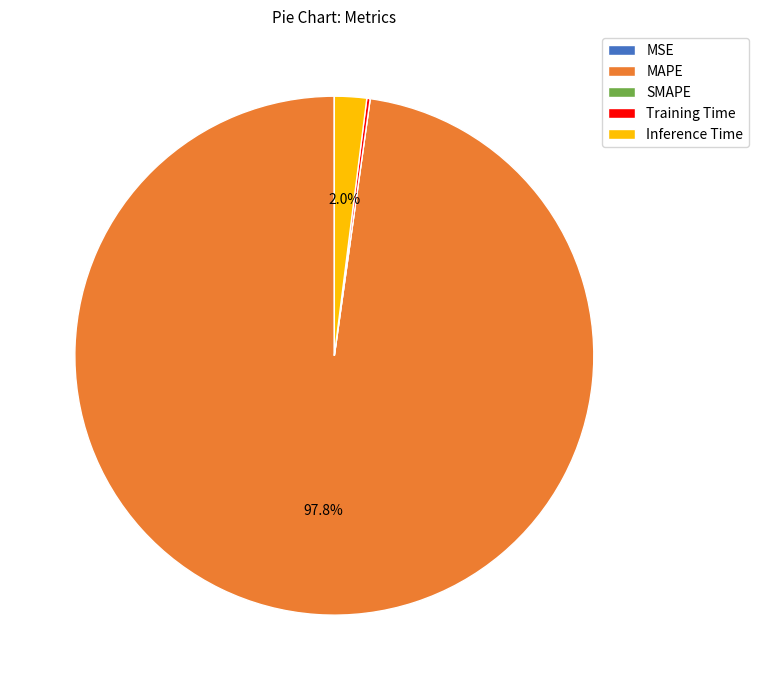

Is MAPE the majority of the pie?

Yes